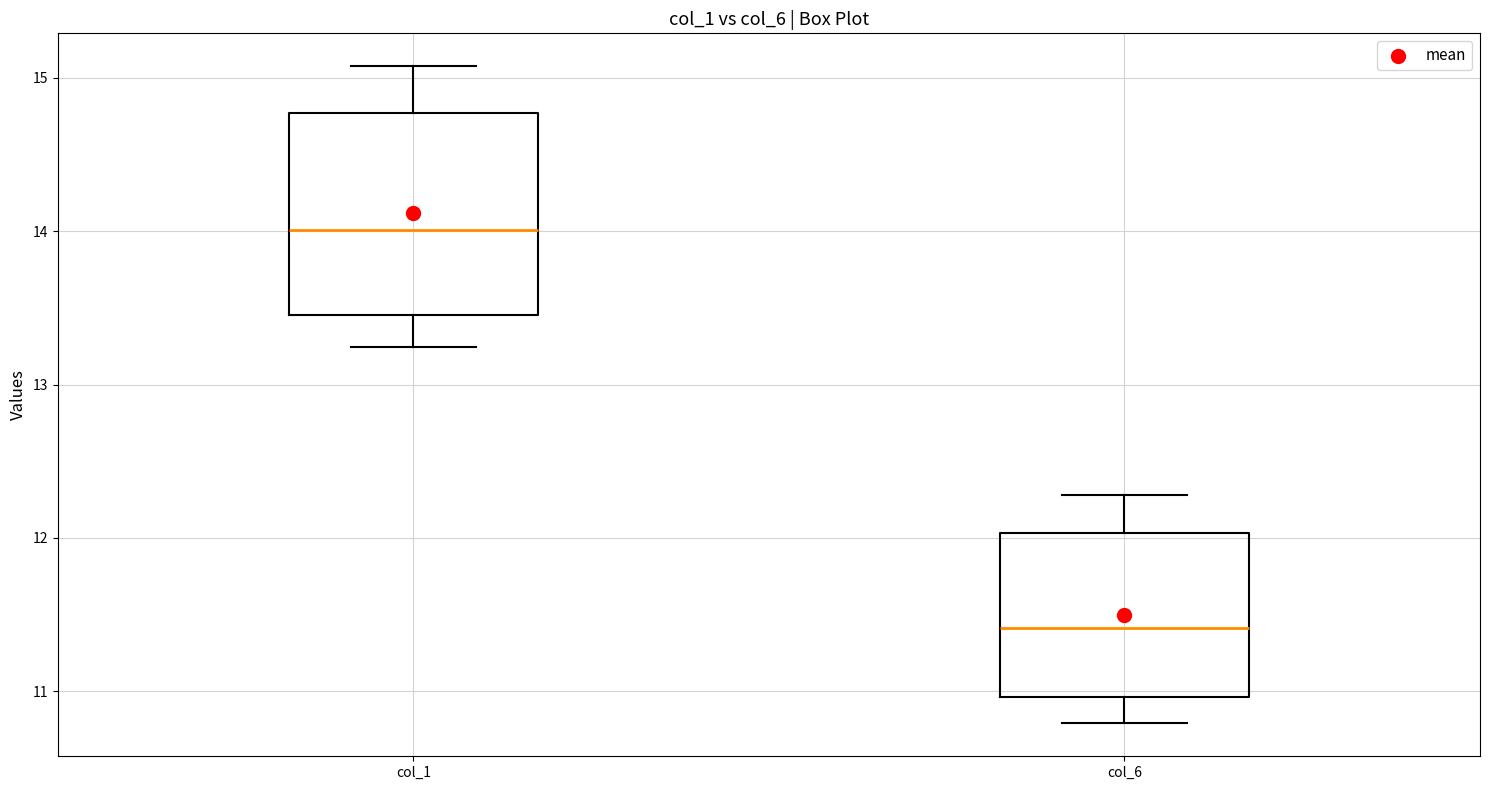

Reading left to right, read every box against the y-axis: the position of its median line, the range the box covers, and the ends of its whiskers. The values are not printed on the chart, so give them approximately, as read against the axis.

col_1: median 14.0, box 13.5 to 14.8, whiskers 13.2 to 15.1
col_6: median 11.4, box 11.0 to 12.0, whiskers 10.8 to 12.3